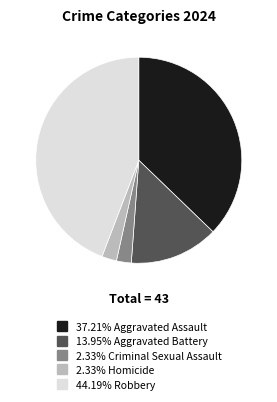

Is there a majority slice in this chart?

No